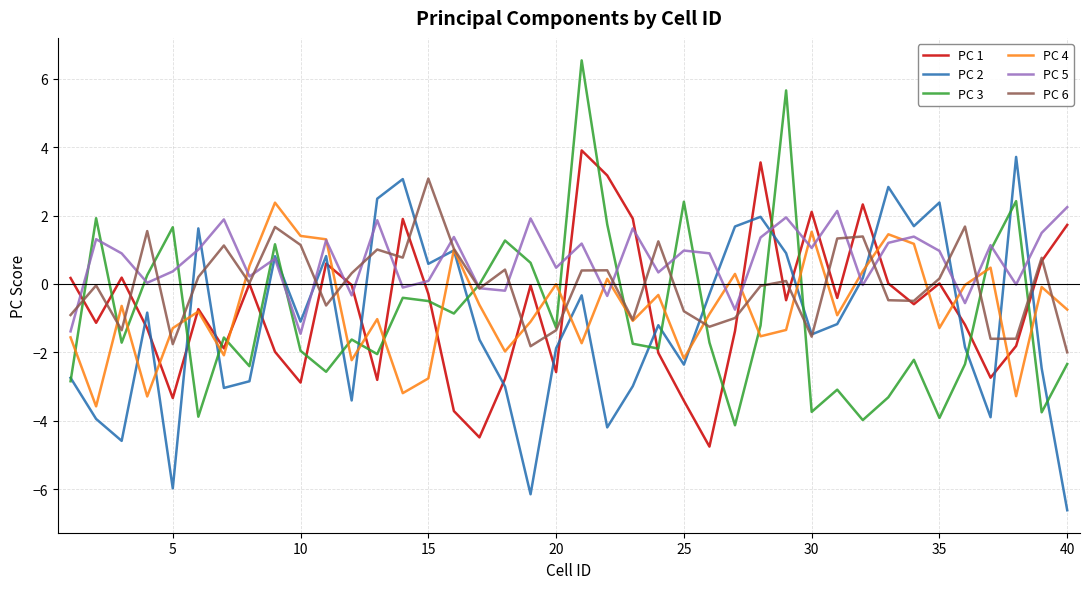

Which series has the largest total across all categories?

PC 5